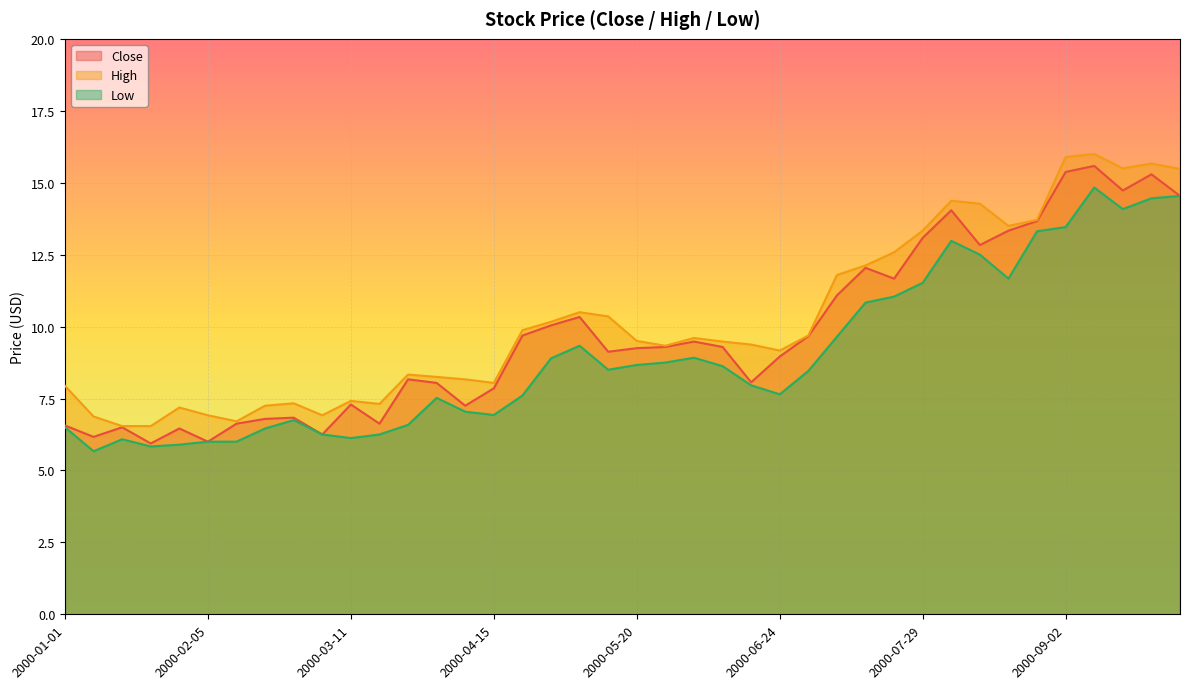

True or false: Close and Low cross at least once.

False